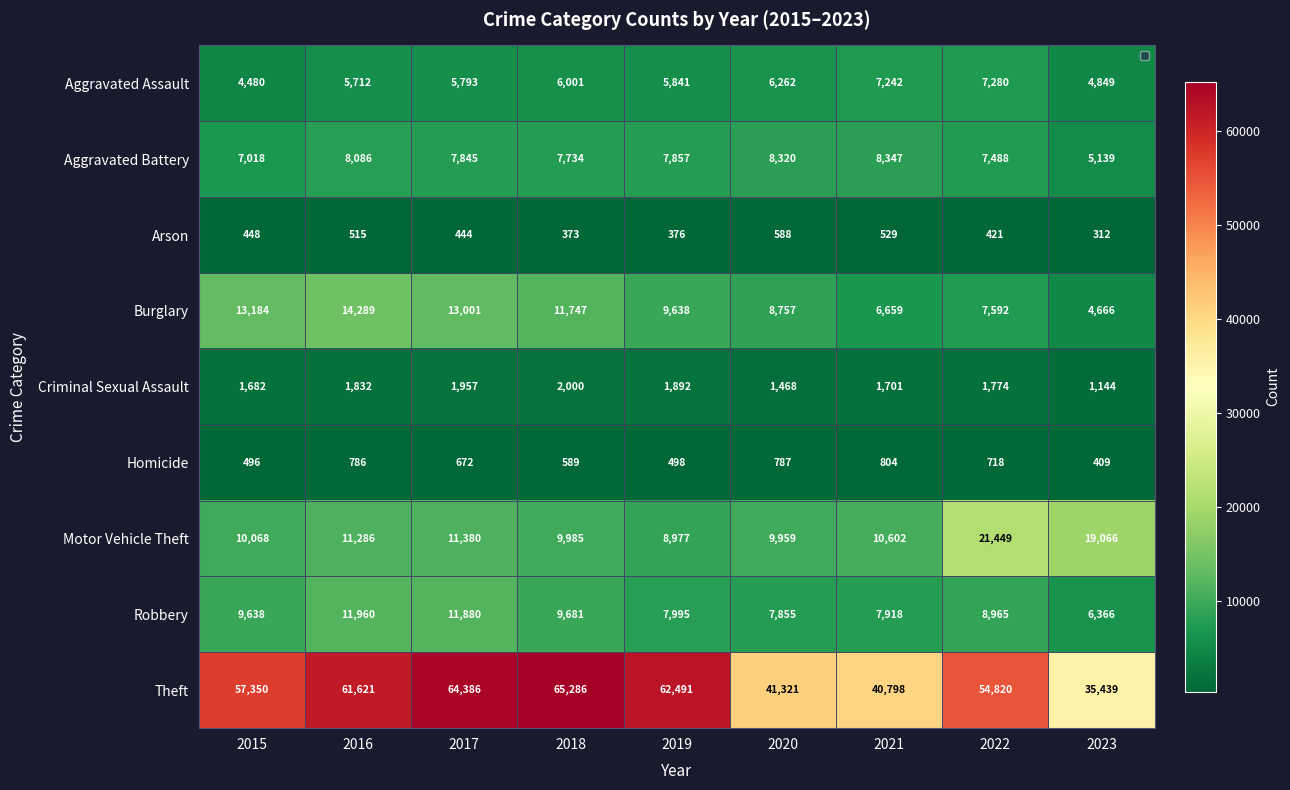

At how many categories does at least one series exceed 47218?

6